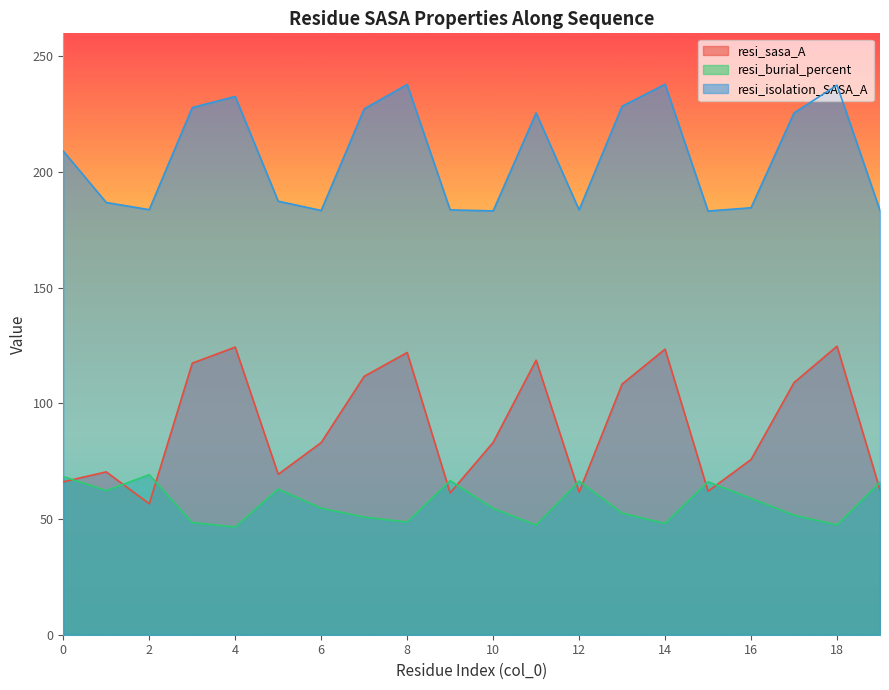

Between 6 and 18, which series saw the biggest shift?

resi_isolation_SASA_A